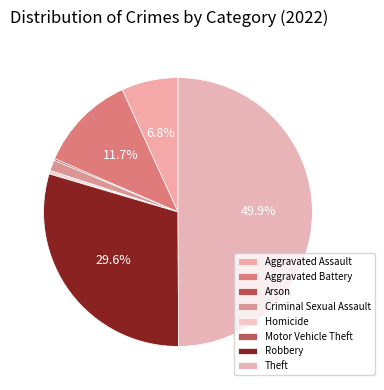

True or false: Aggravated Battery accounts for 12% of the total.

True